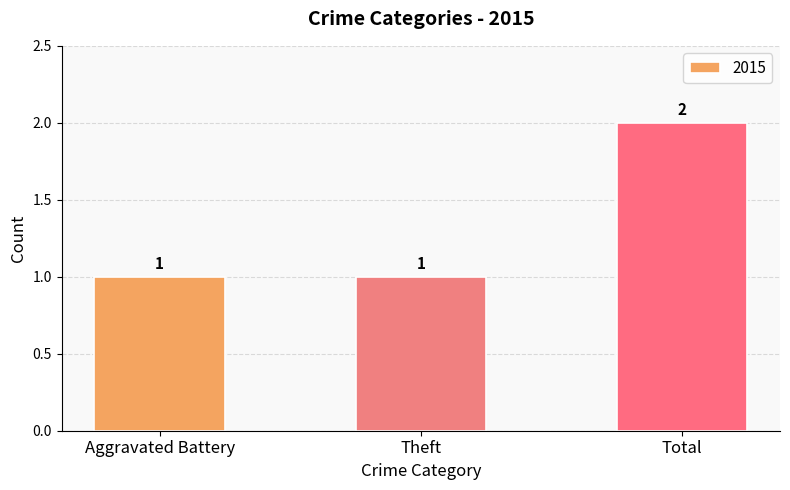

What is the change in value from Aggravated Battery to Total?

+1